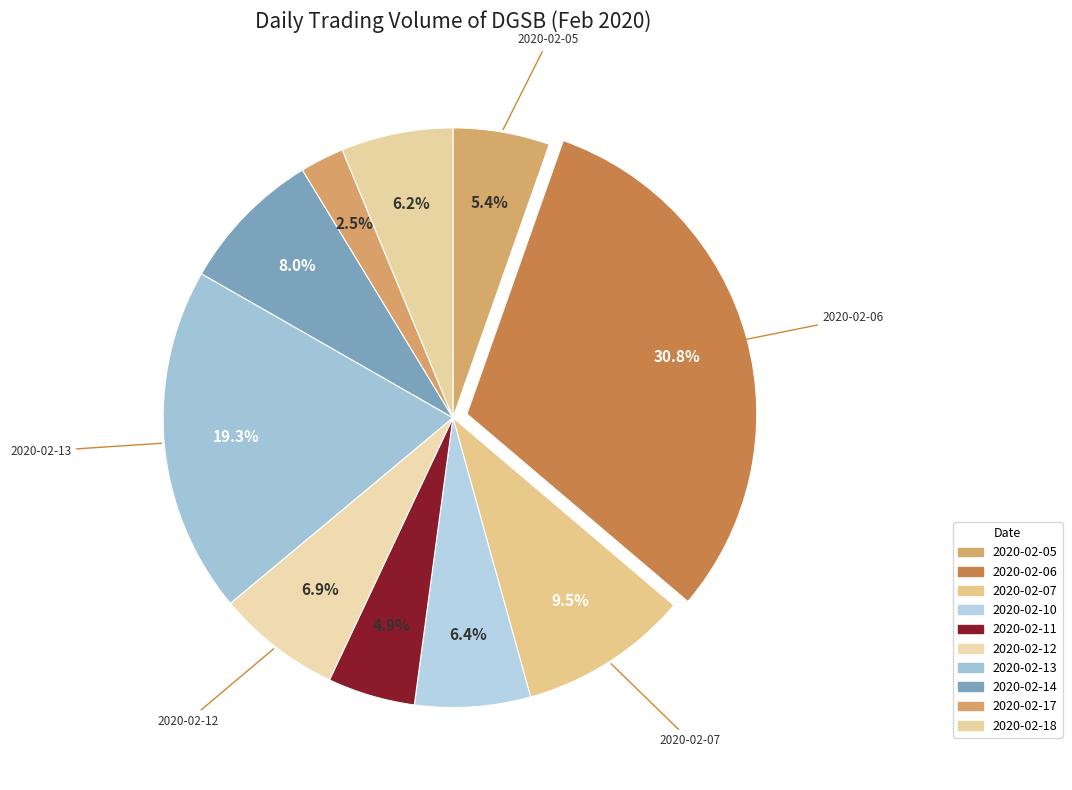

To the nearest percent, what is the difference between the largest and smallest slice percentages?

28%